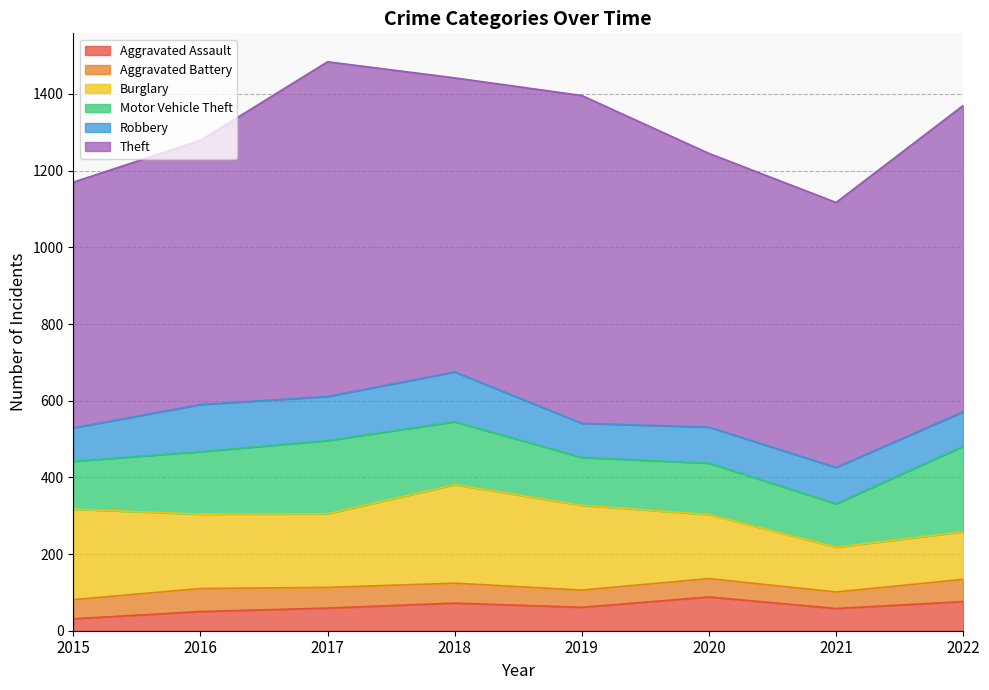

What is the spread (max minus min) of values at 2018?

715